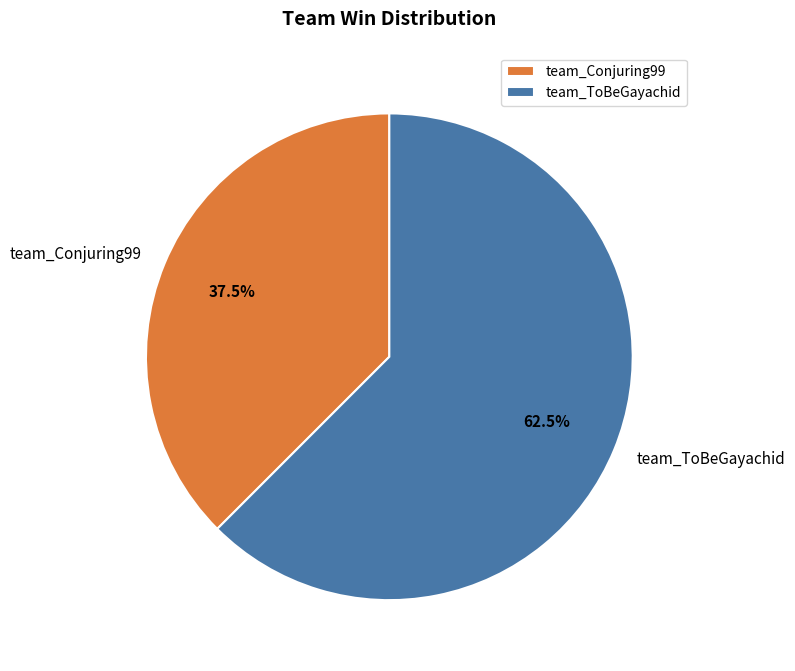

How much of the chart is everything except team_ToBeGayachid?

37.5%